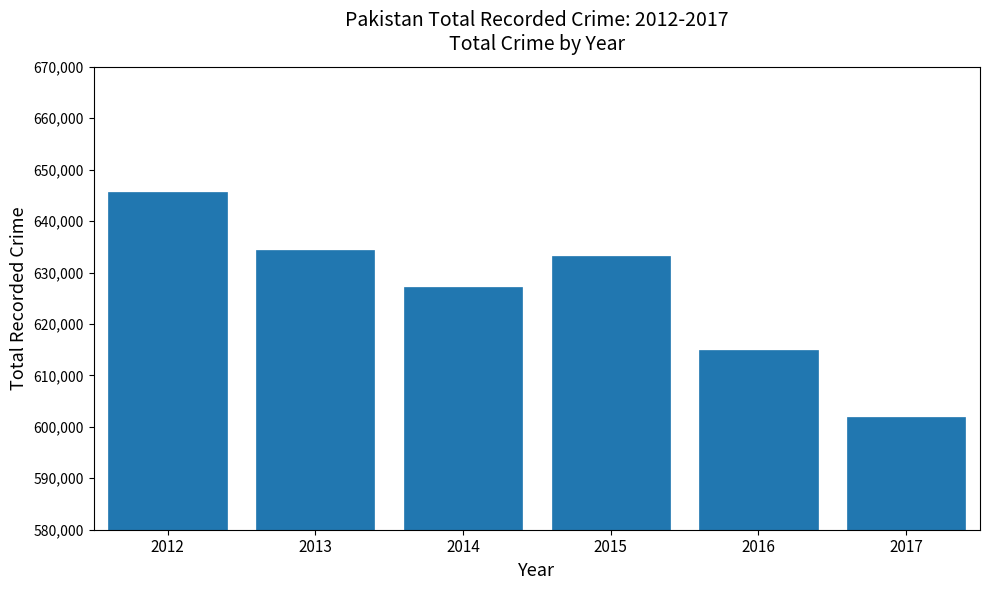

Reading right to left, what are all the values shown in this chart?

2017=601912	2016=614966	2015=633299	2014=627127	2013=634404	2012=645647